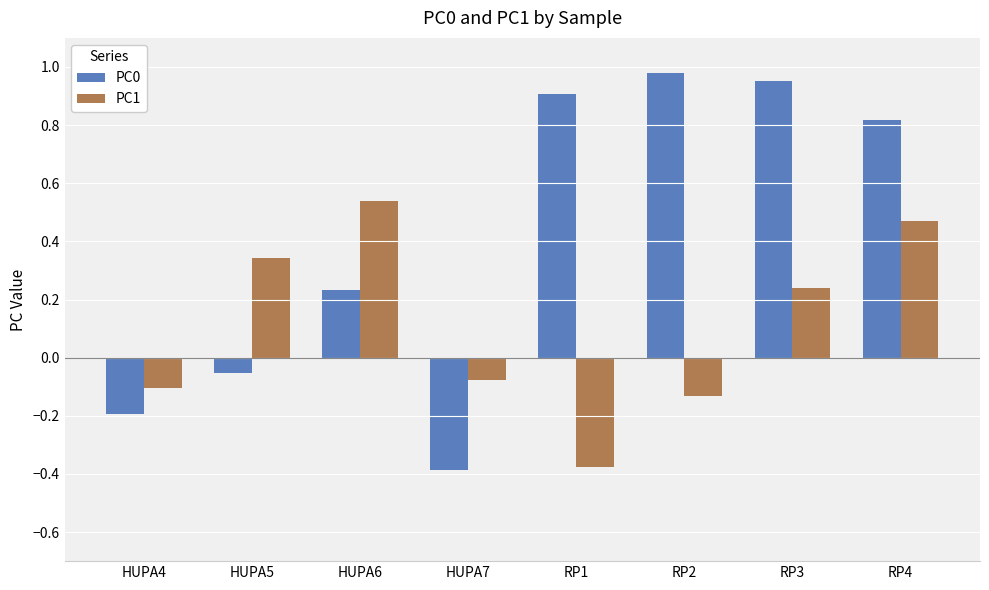

Which series has the widest spread of values?

PC0